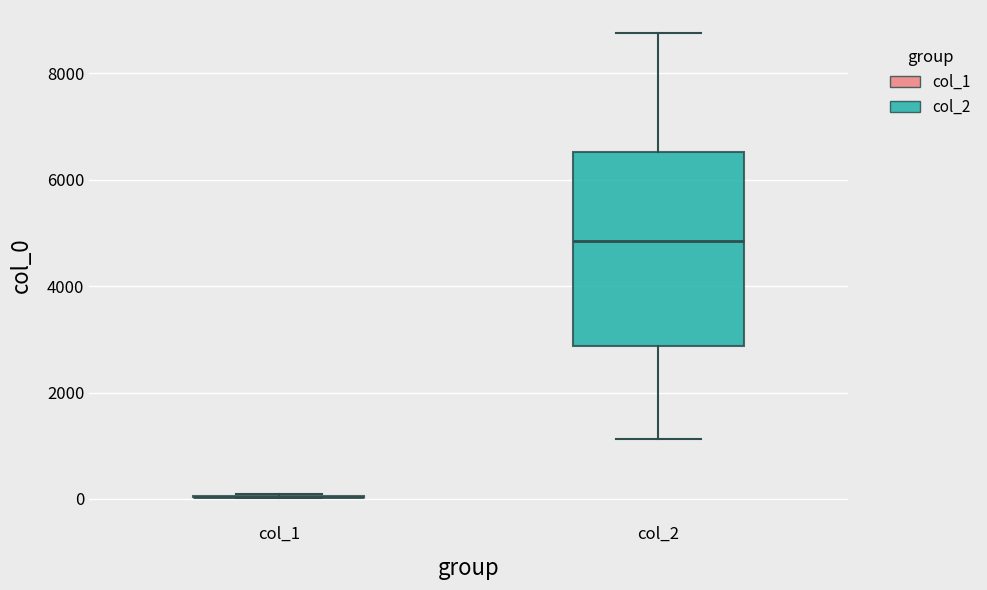

Reading left to right, read every box against the y-axis: the position of its median line, the range the box covers, and the ends of its whiskers. The values are not printed on the chart, so give them approximately, as read against the axis.

col_1: box collapsed to a line at 0, whiskers 0 to 0
col_2: median 4800, box 2800 to 6600, whiskers 1200 to 8800